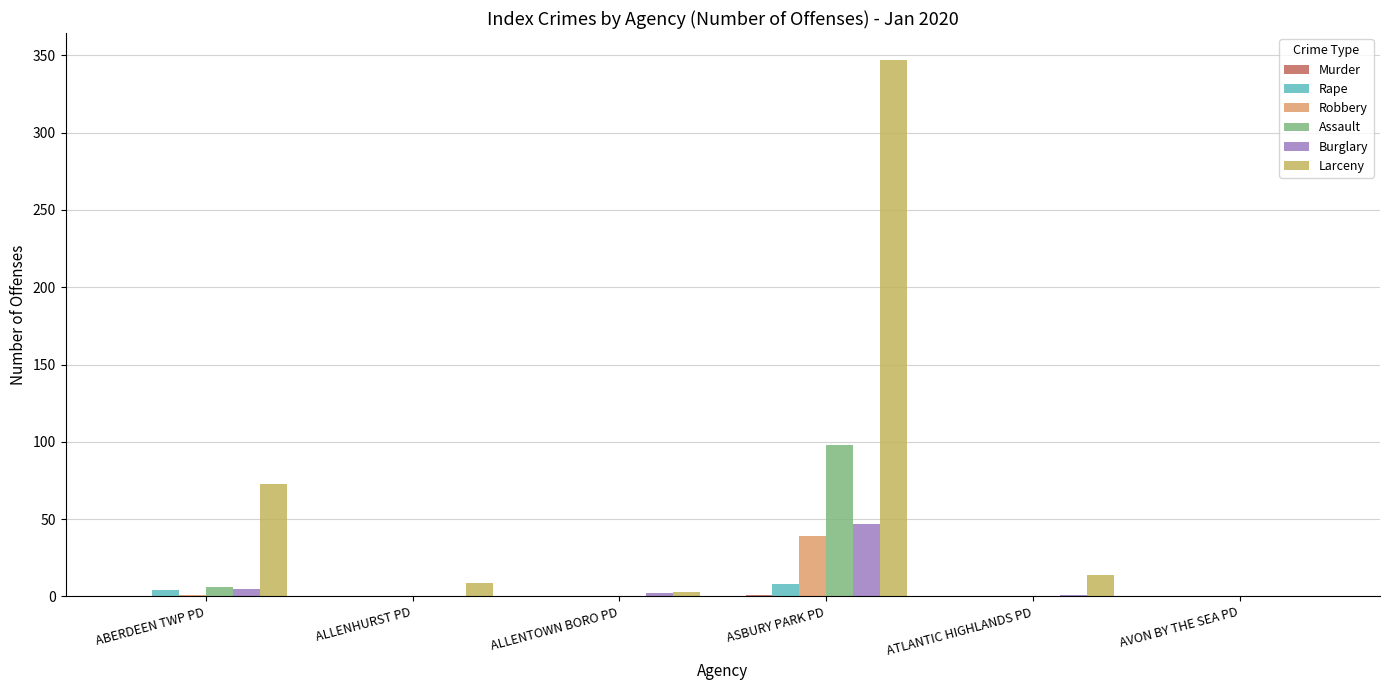

Between ASBURY PARK PD and AVON BY THE SEA PD, which series saw the biggest shift?

Larceny